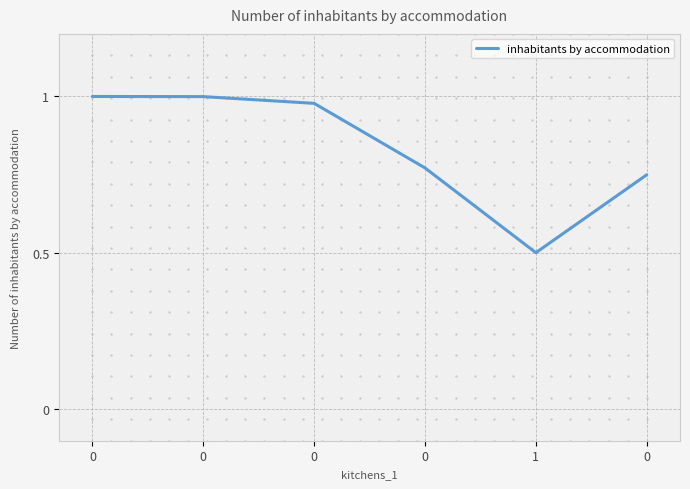

Reading left to right, what are all the values shown in this chart?

0=1.0	0=1.0	0=1.0	0=0.8	1=0.5	0=0.7